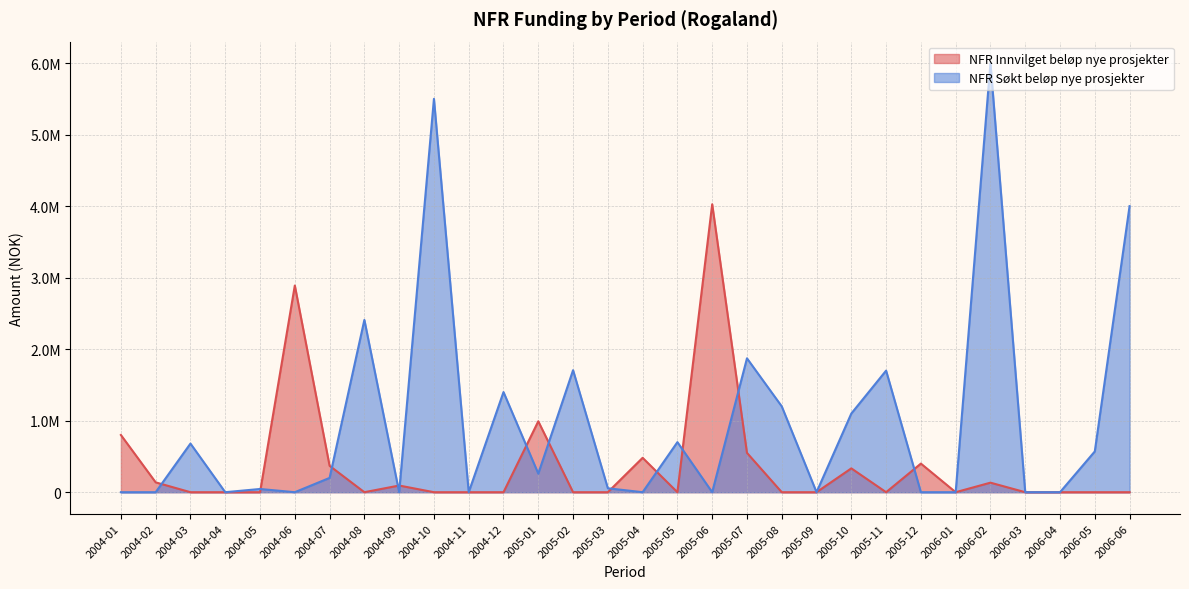

What is the average value of the NFR Innvilget beløp nye prosjekter series?

373497